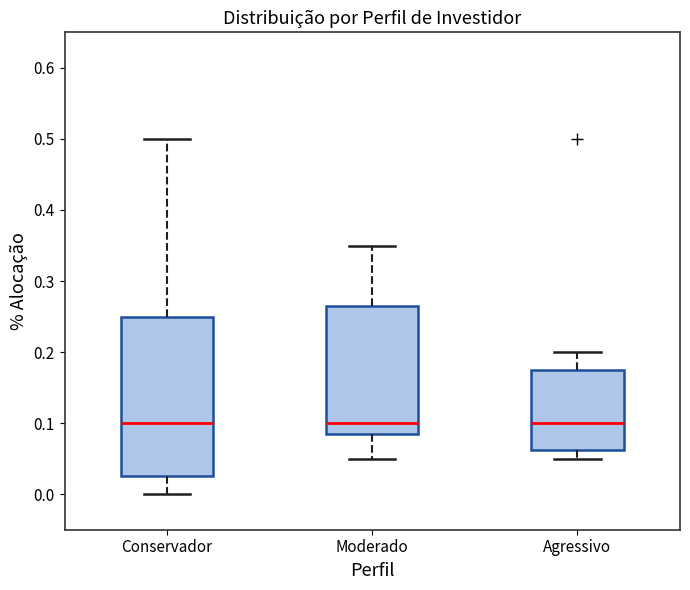

Where is the lower edge of the box for Agressivo on the y-axis? The values are not printed on the chart, so give them approximately, as read against the axis.

0.06